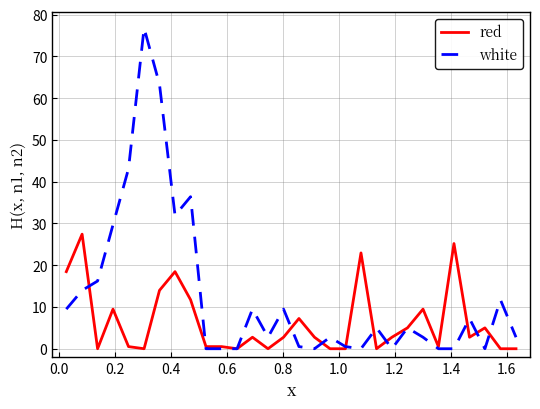

What are all the series names shown in the legend?

red, white